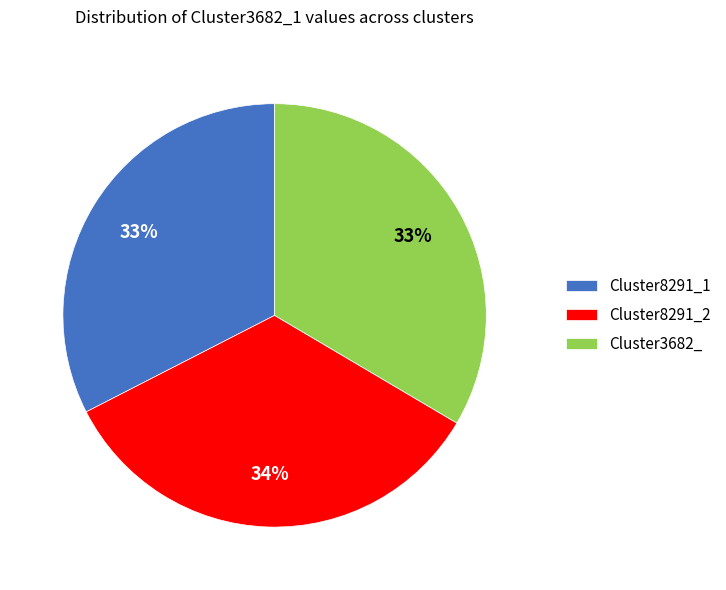

Does any single category account for the majority?

No